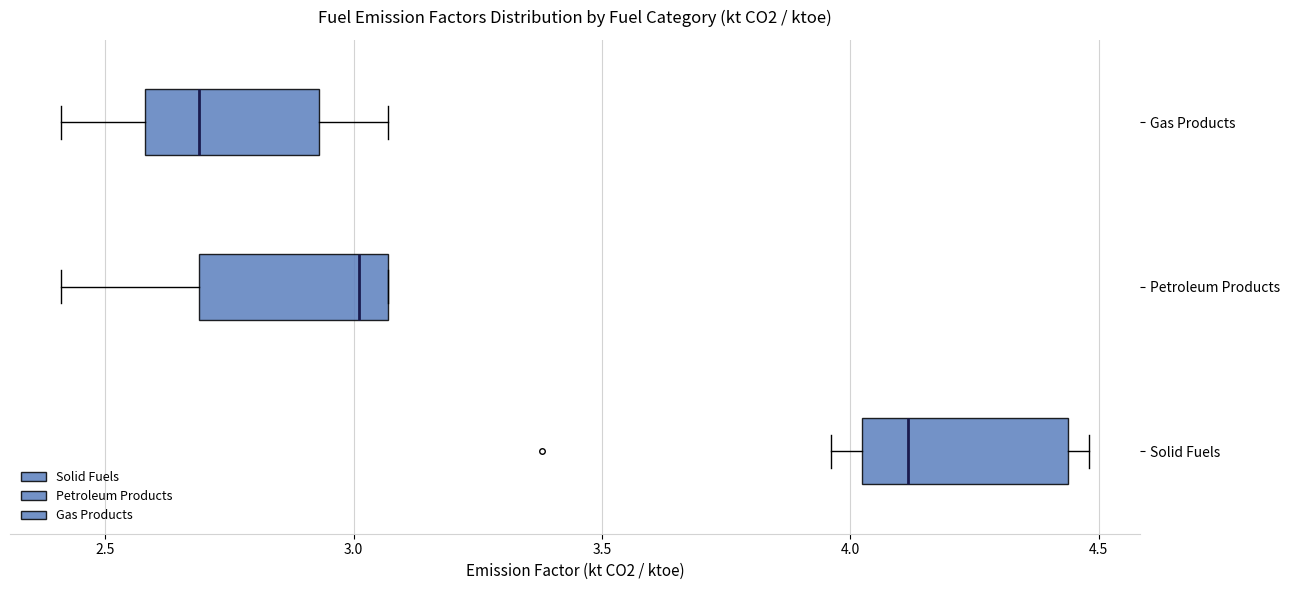

Which box's median line is the furthest to the right?

Solid Fuels